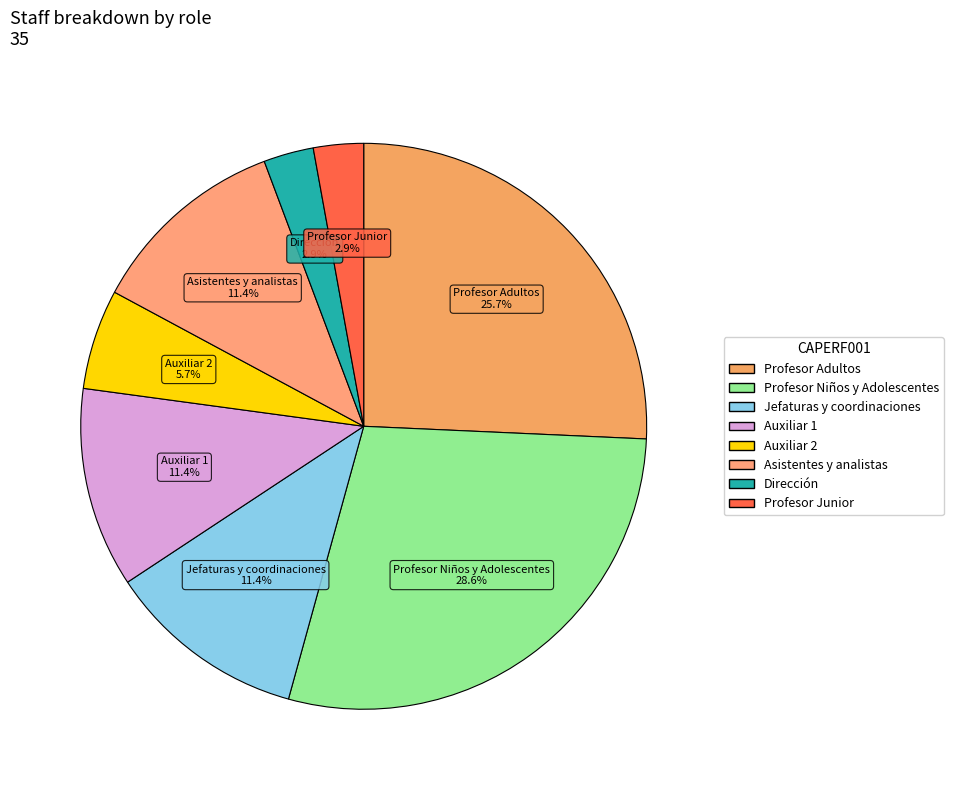

Which category has the biggest portion of the pie?

Profesor Niños y Adolescentes